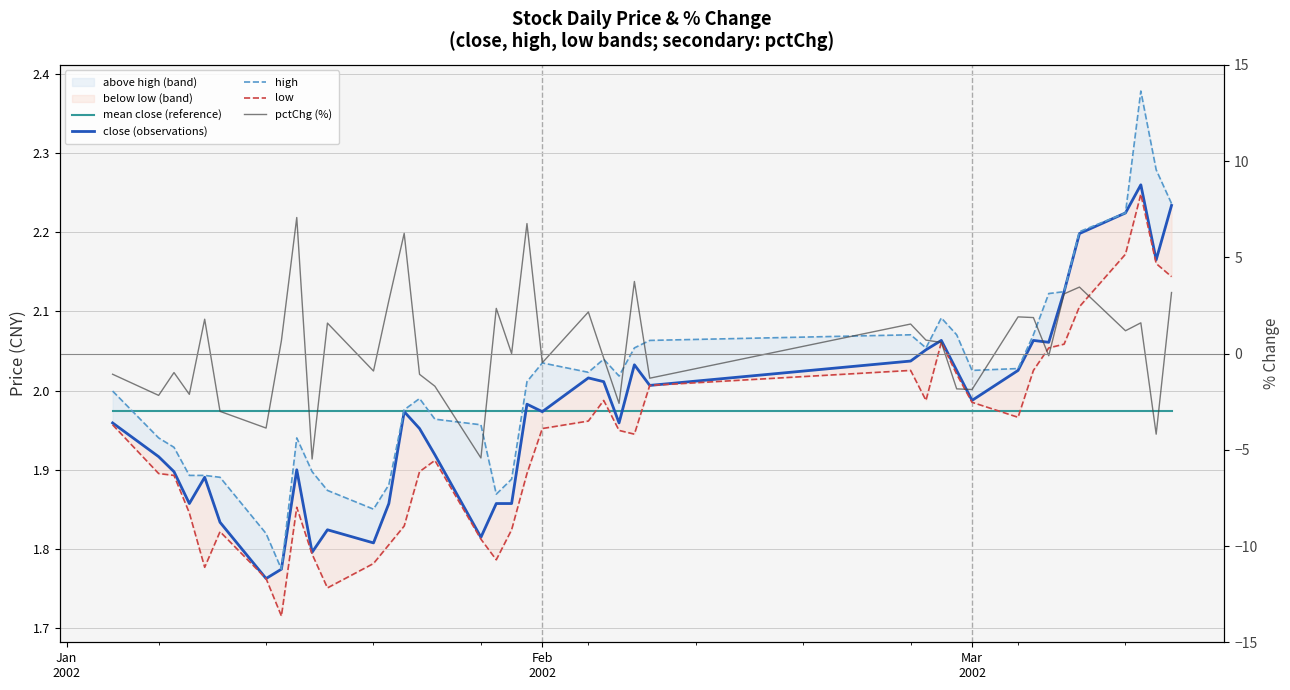

The high series shows 3.5 at 29. True or false?

False